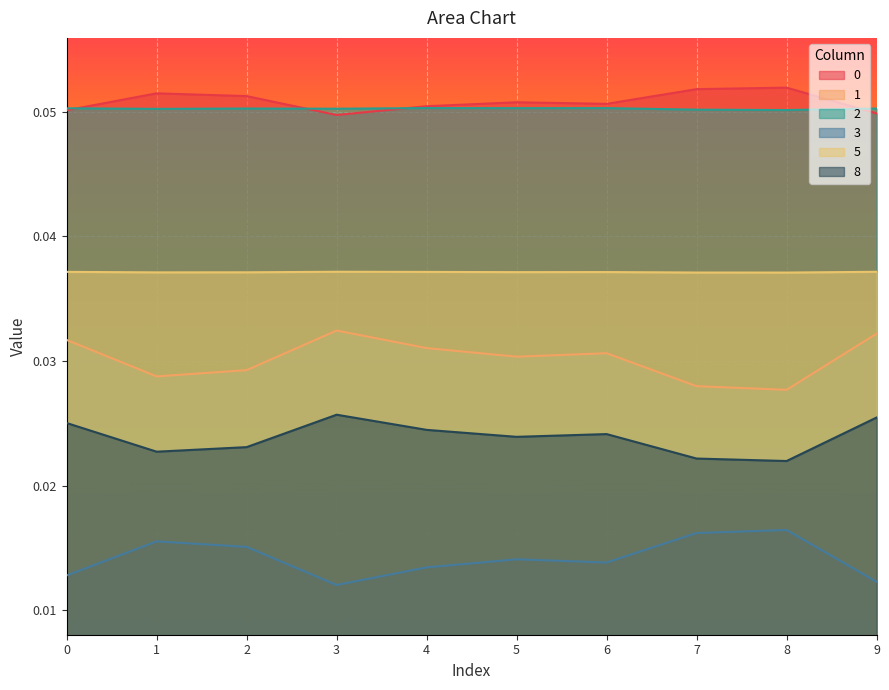

What is the sum of all 1 values?

0.3